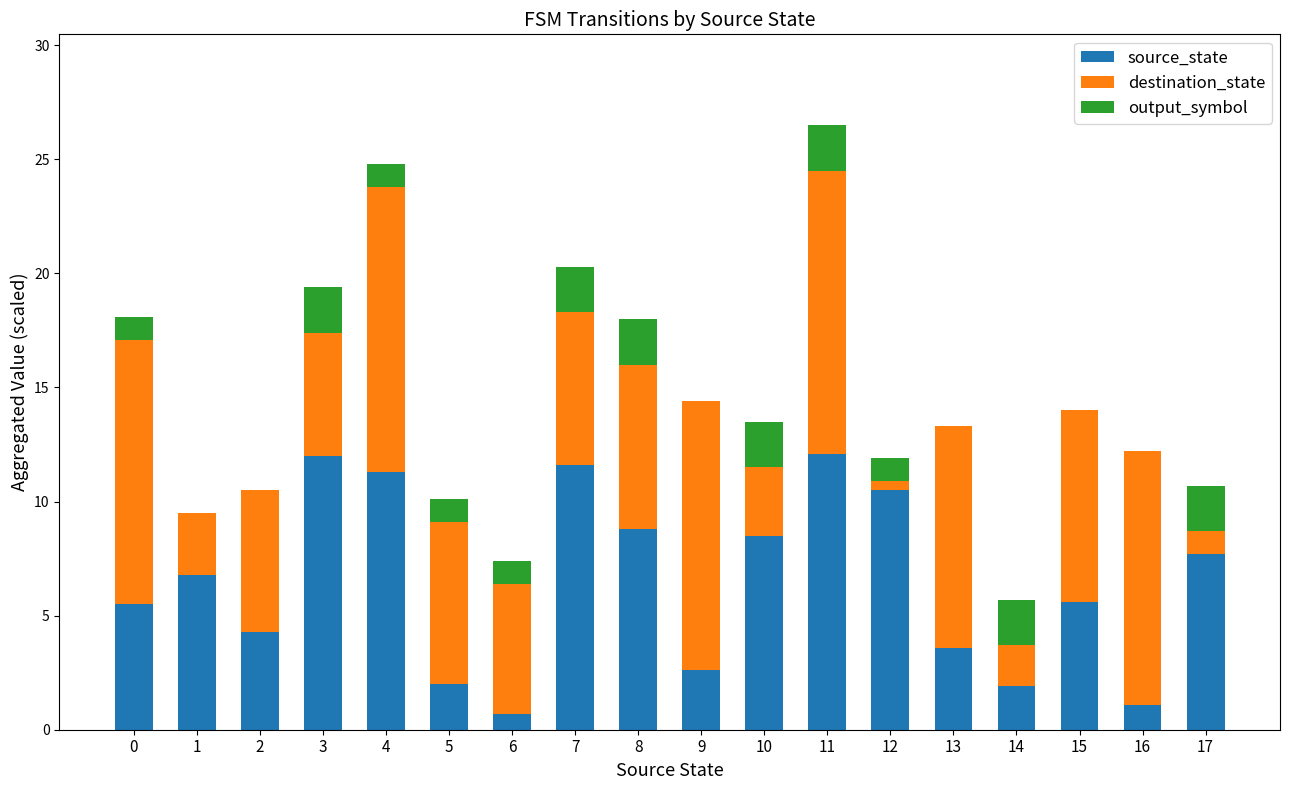

What is the maximum value for source_state?

12.1